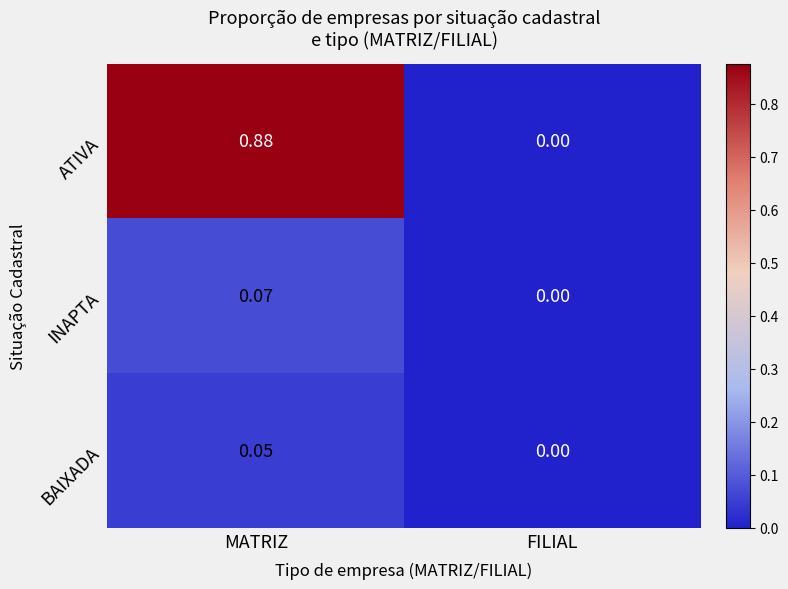

At which category is the sum across all series the highest?

MATRIZ